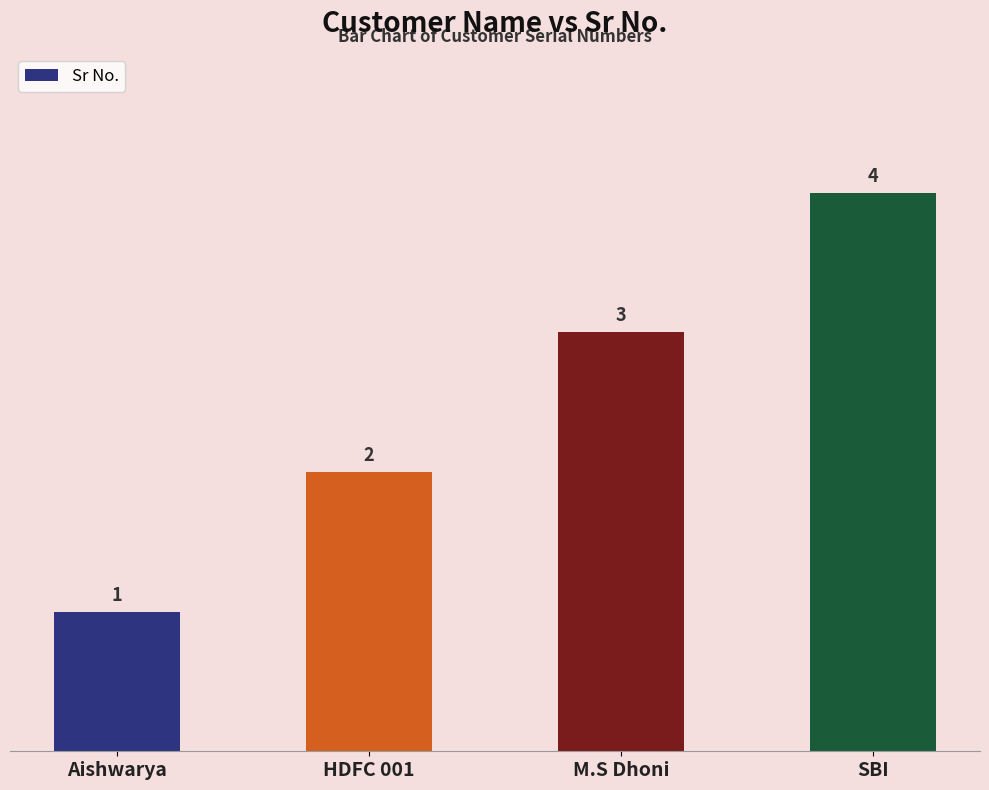

Read the value at M.S Dhoni.

3